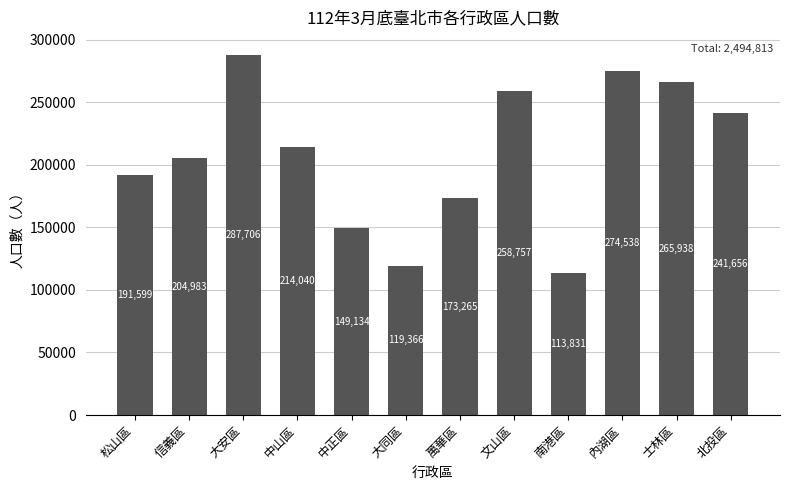

List the labels in order of value, largest first.

大安區, 內湖區, 士林區, 文山區, 北投區, 中山區, 信義區, 松山區, 萬華區, 中正區, 大同區, 南港區